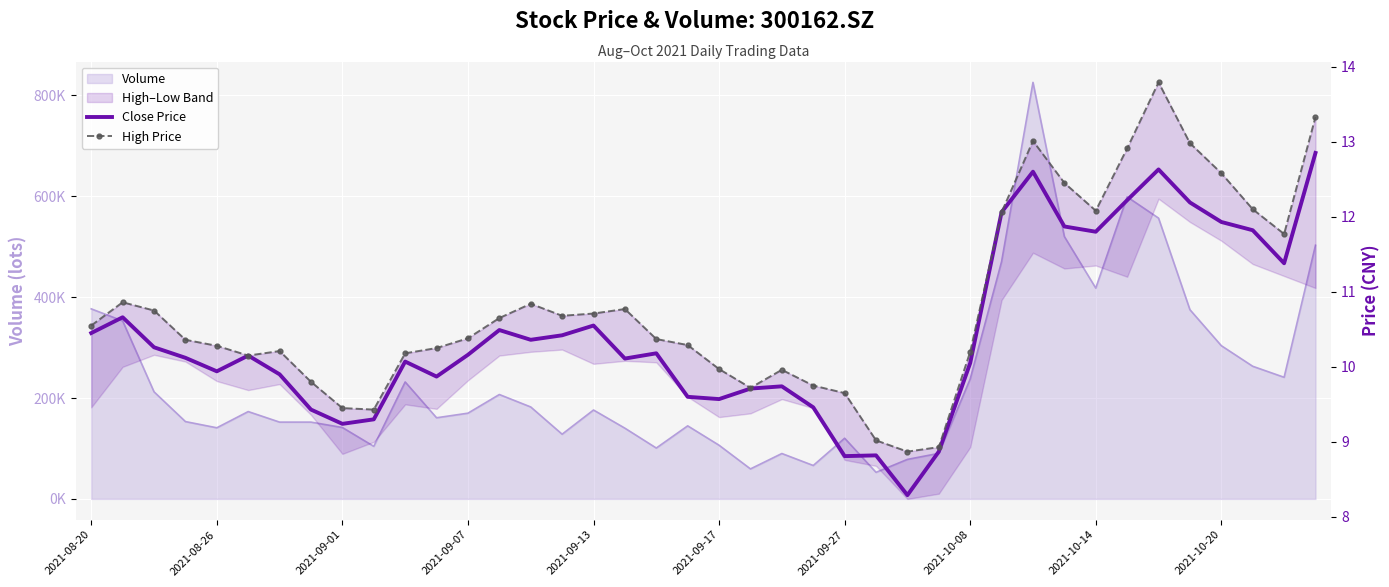

What is the greatest value displayed?

13.8